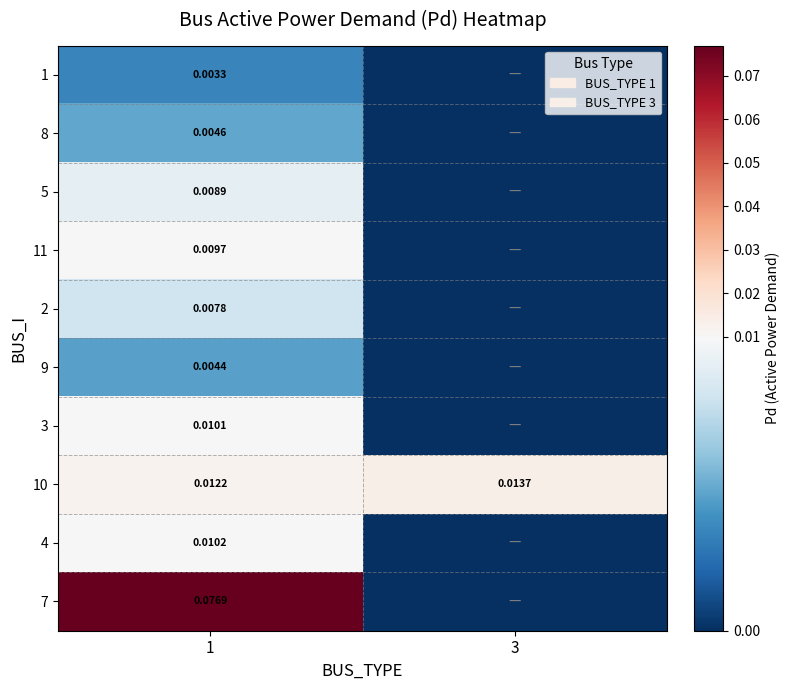

Between 3 and 1, which is larger?

1